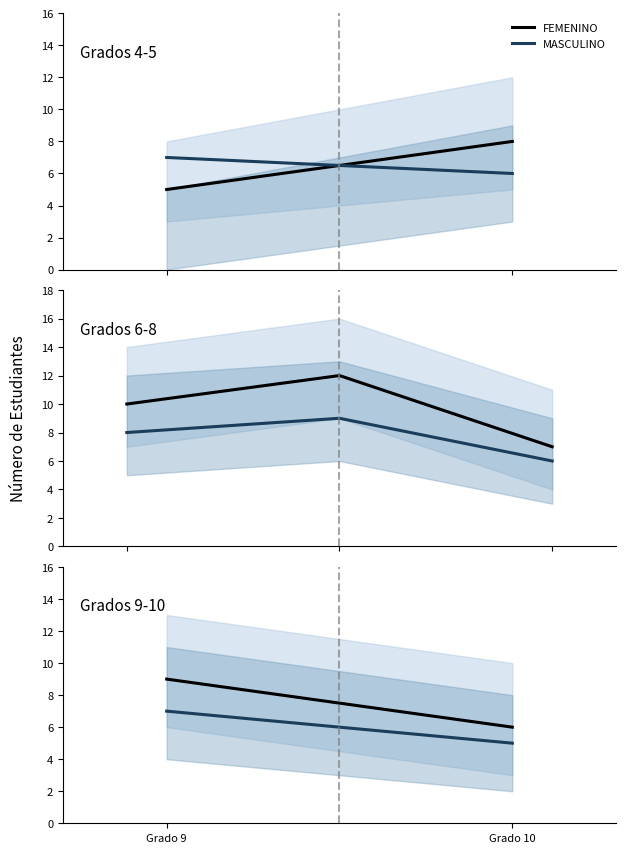

What is the difference between the maximum and minimum values in the FEMENINO series?

3